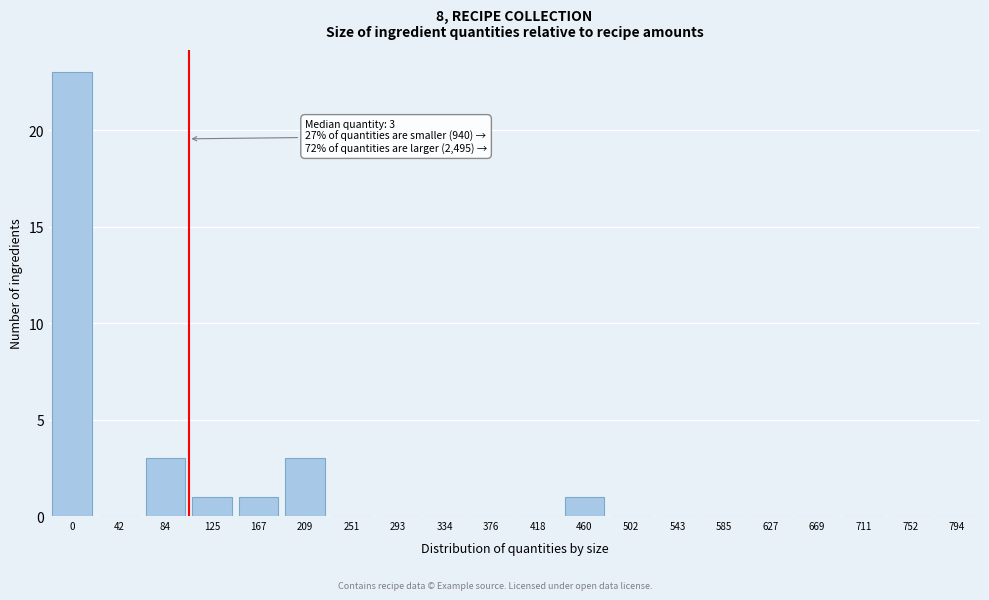

Reading left to right, what are all the values shown in this chart?

0=23	42=0	84=3	125=1	167=1	209=3	251=0	293=0	334=0	376=0	418=0	460=1	502=0	543=0	585=0	627=0	669=0	711=0	752=0	794=0